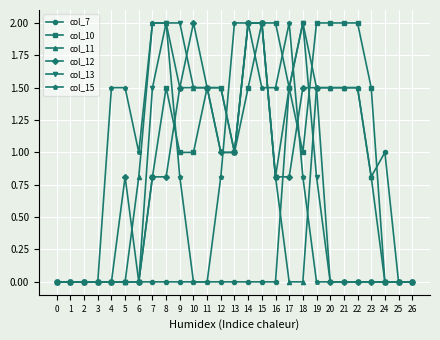

What is the total value across all series at 9?

6.8